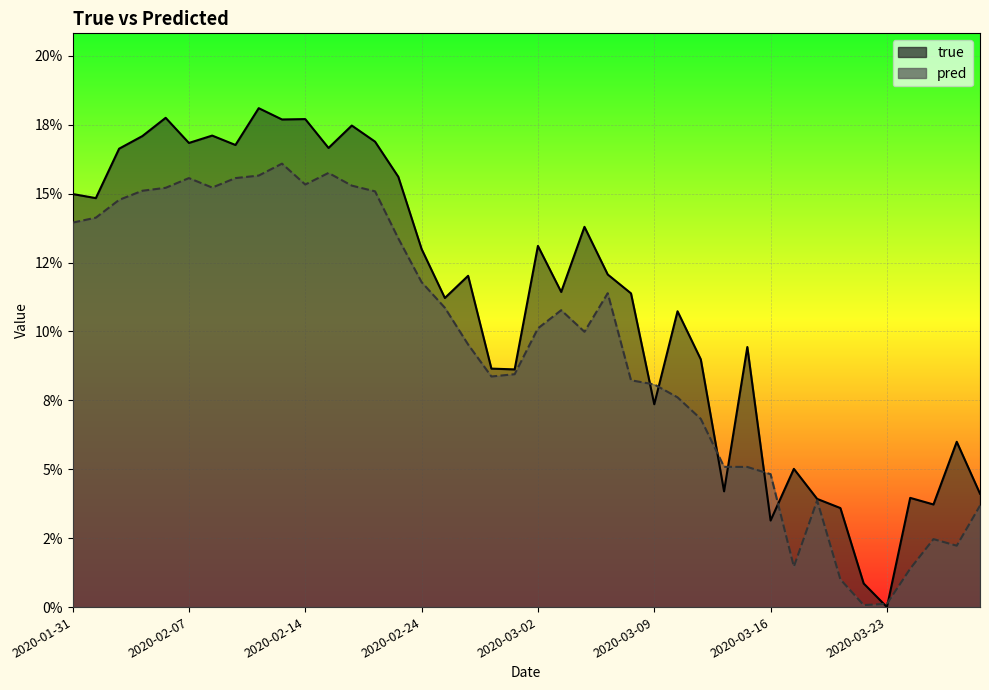

How many distinct data groups are displayed?

2